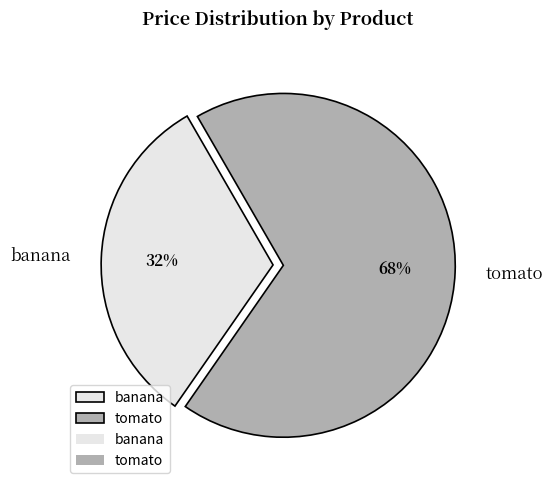

Rank the categories by value from highest to lowest.

tomato, banana